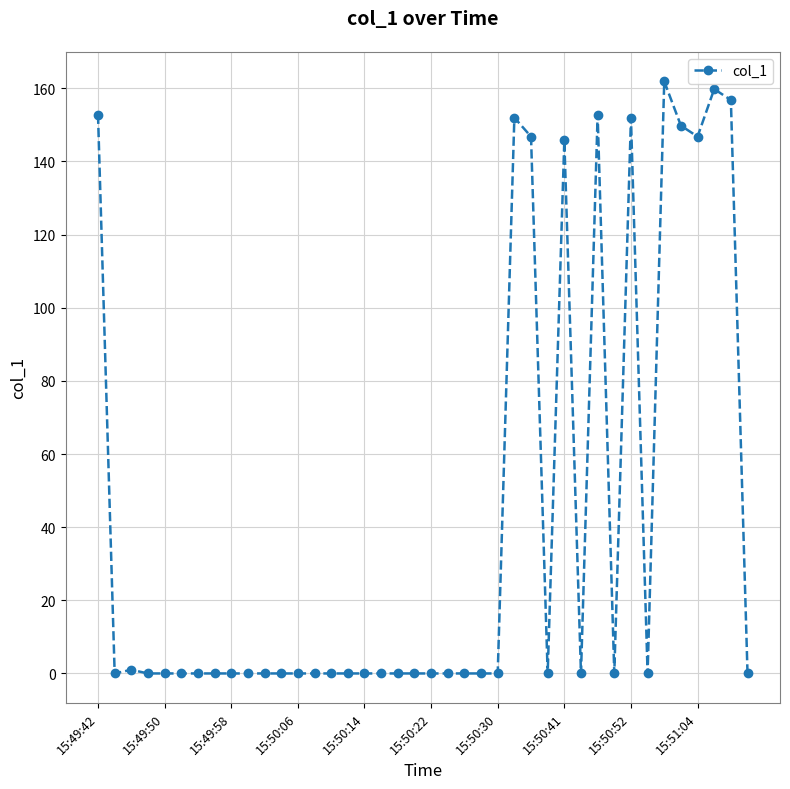

What is the maximum value shown in the chart?

161.9